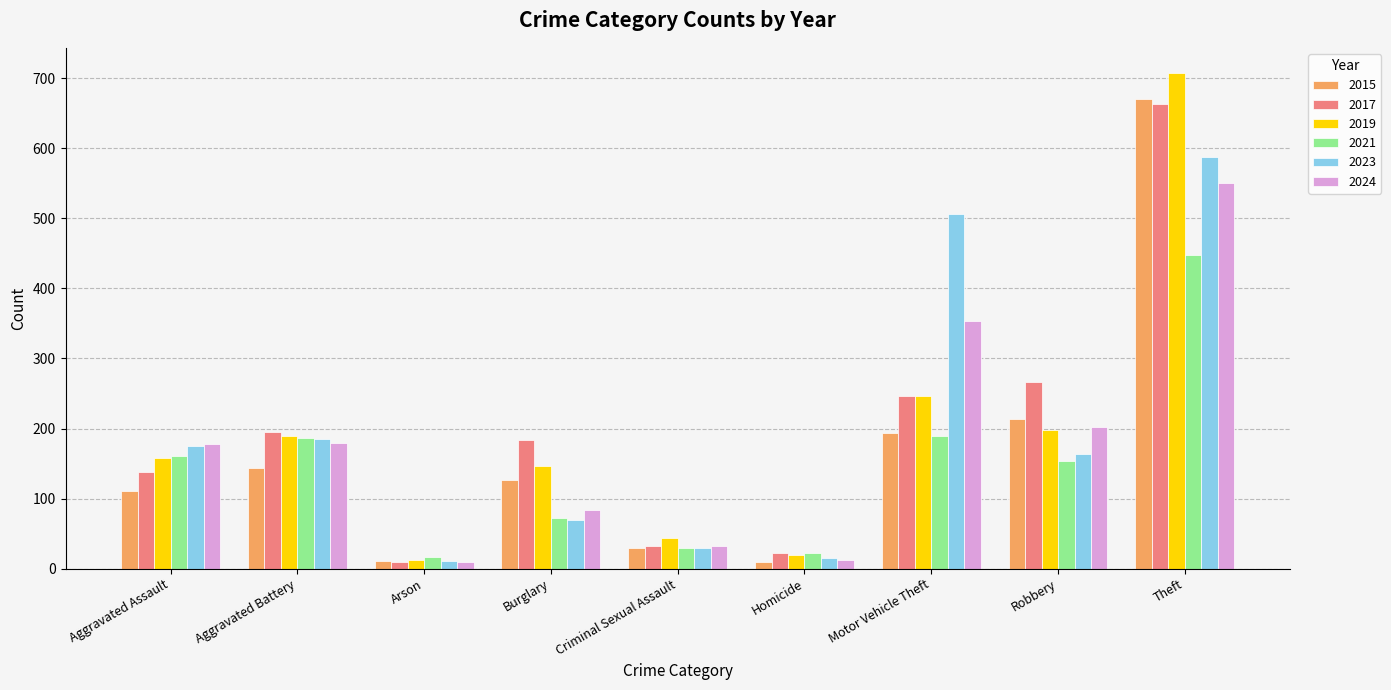

Which category has the highest value across all series?

Theft